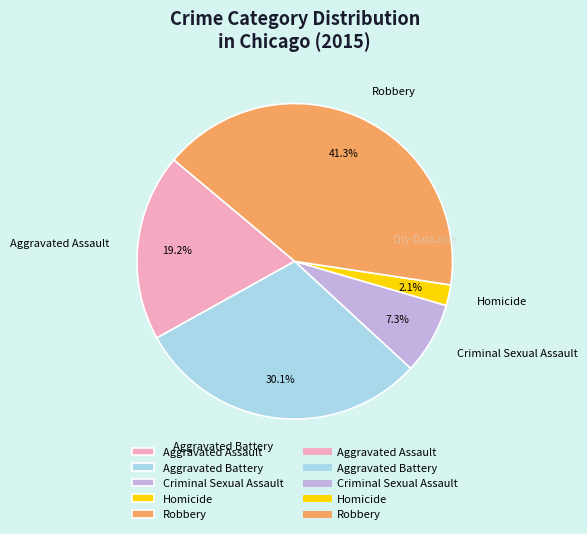

Count the number of slices in the pie.

5